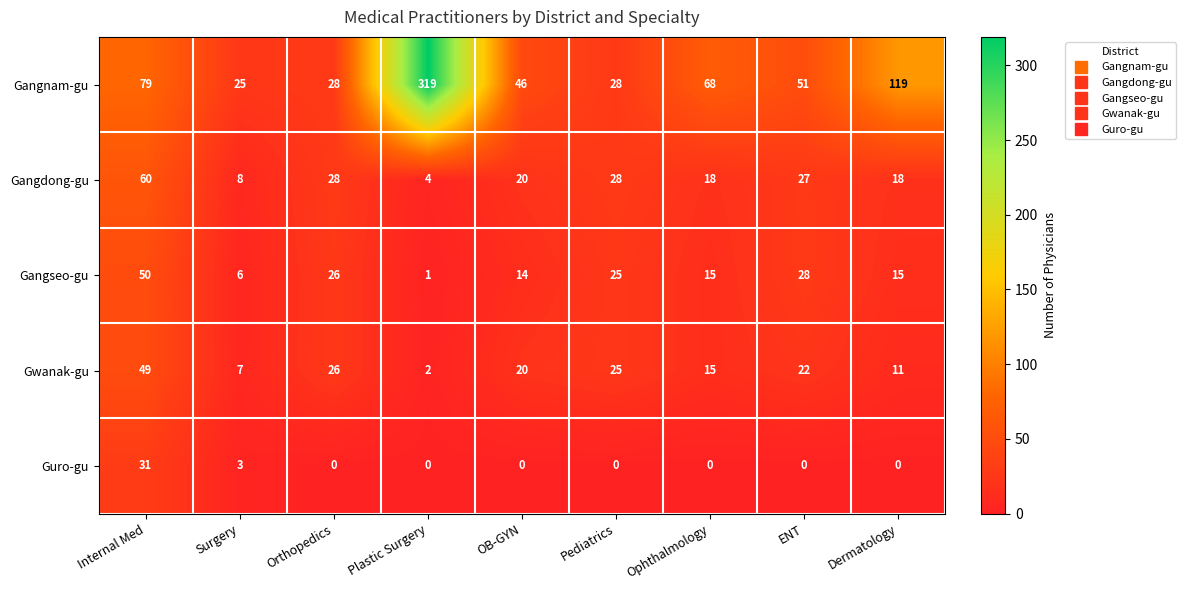

What is the total value across all series at Orthopedics?

108